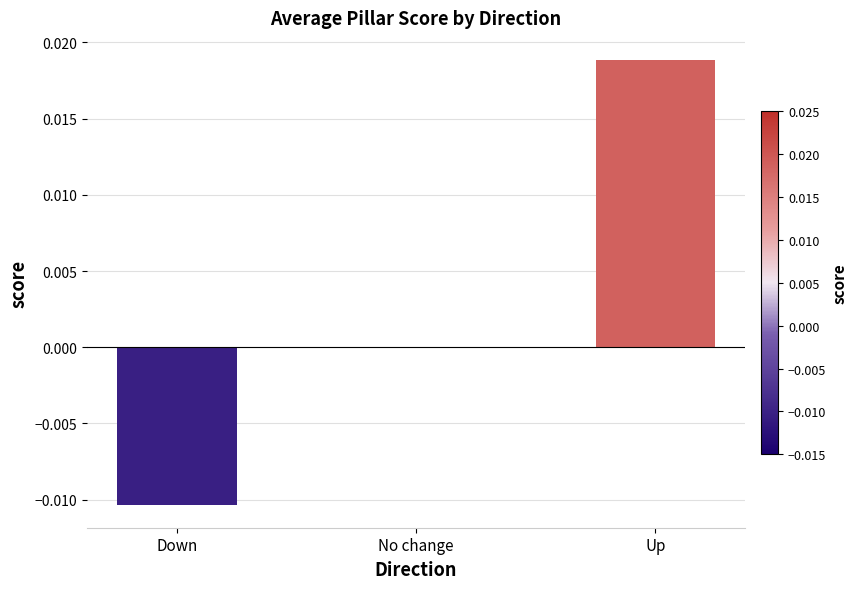

Which has a higher value, Down or No change?

No change